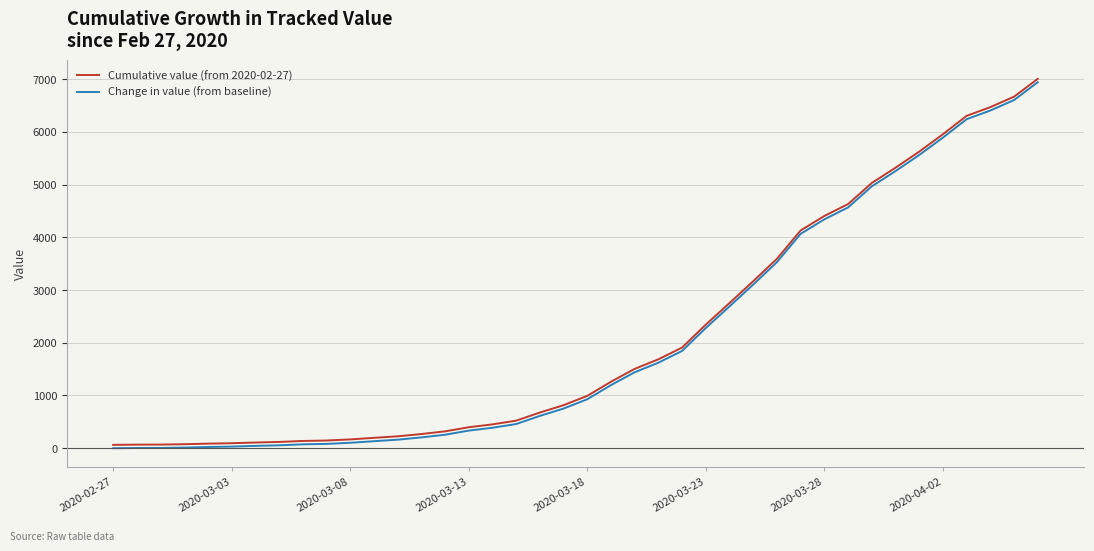

True or false: Cumulative value (from 2020-02-27) and Change in value (from baseline) cross at least once.

False